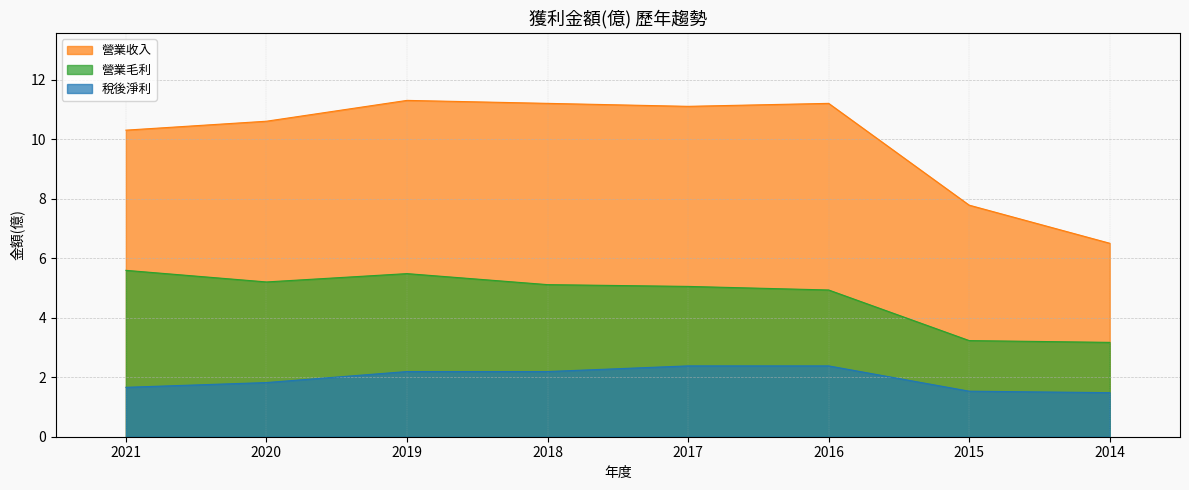

At which label does 稅後淨利 reach its peak?

2017